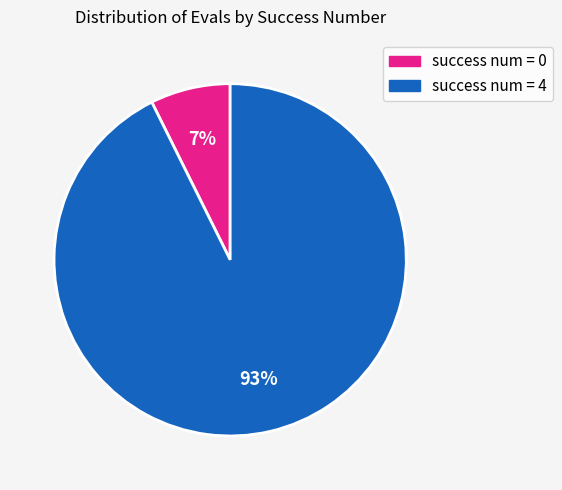

To the nearest percent, what is the average slice percentage?

50%